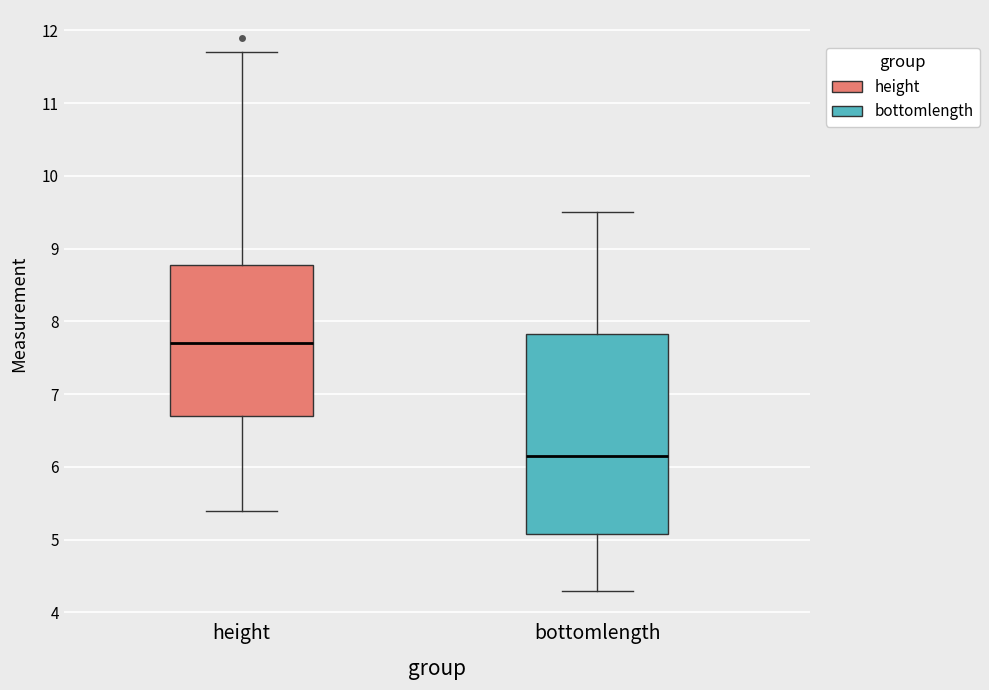

Comparing the boxes themselves (not the whiskers), which one is the tallest?

bottomlength